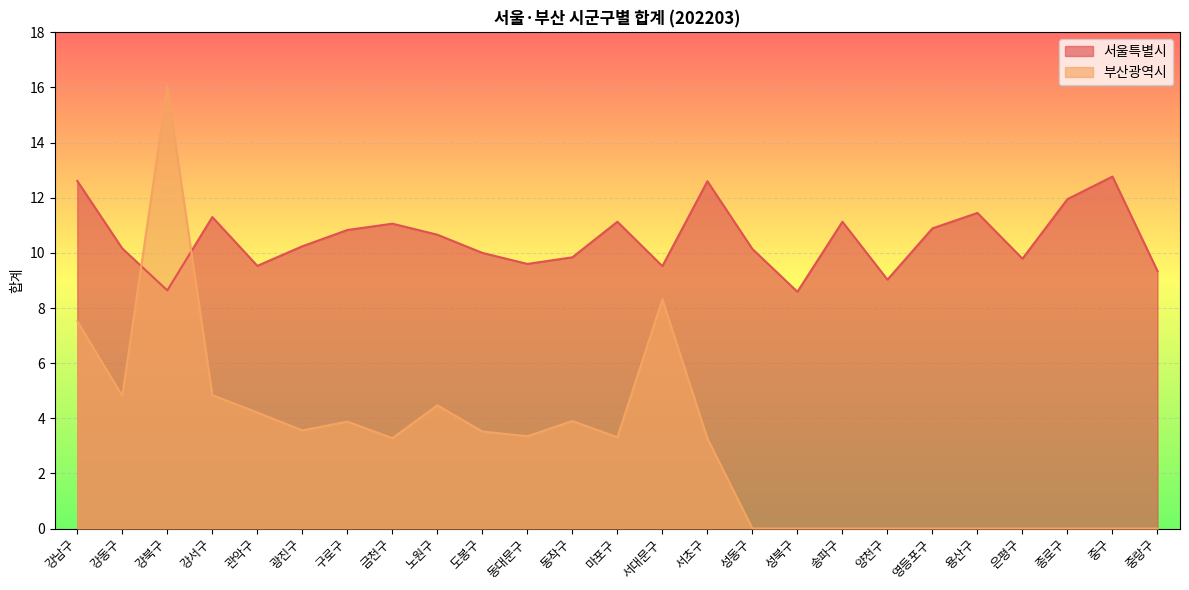

List the series in order of their overall mean, lowest first.

부산광역시, 서울특별시